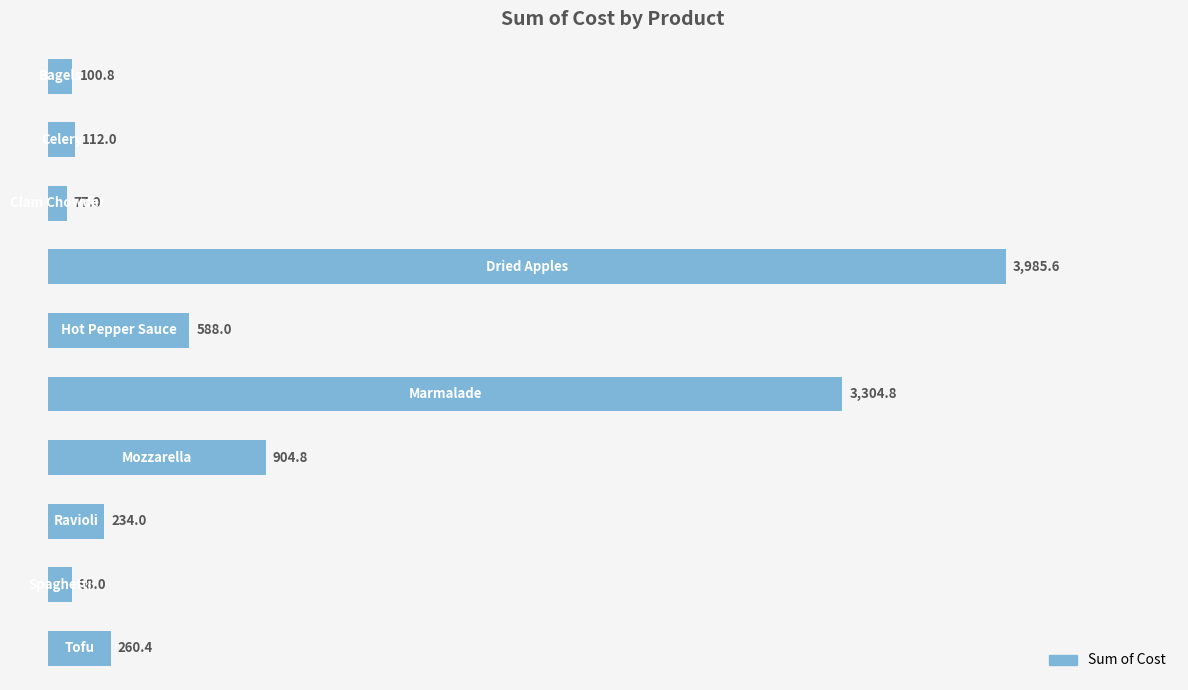

What is the value of the 5th bar from the top?

588.0